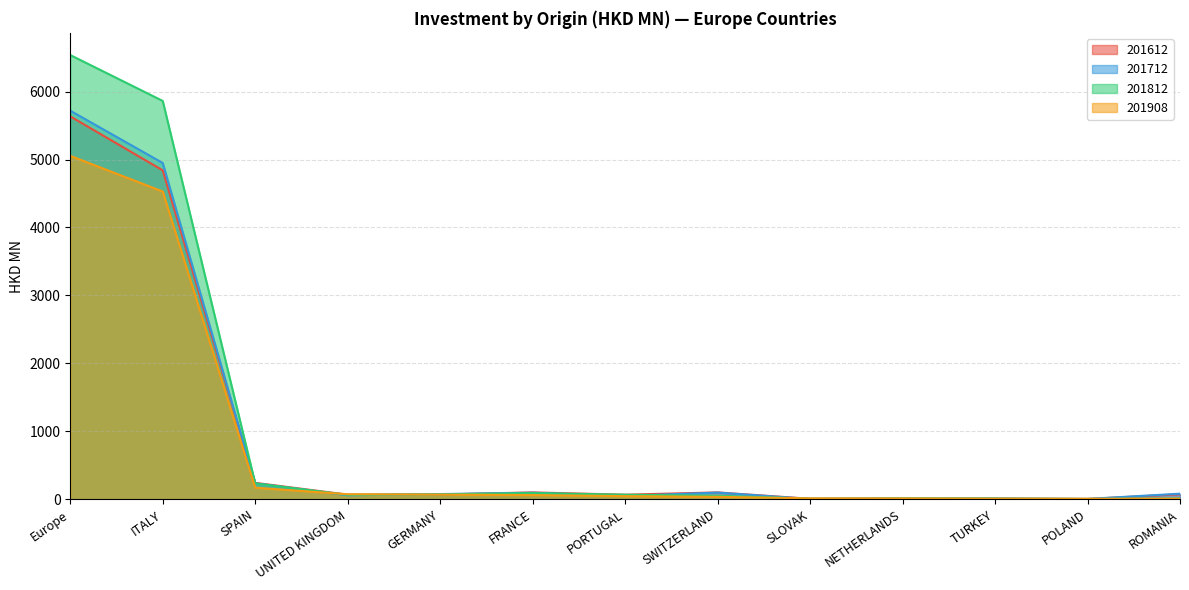

After their last crossing, which series has the higher values: 201812 or 201612?

201612